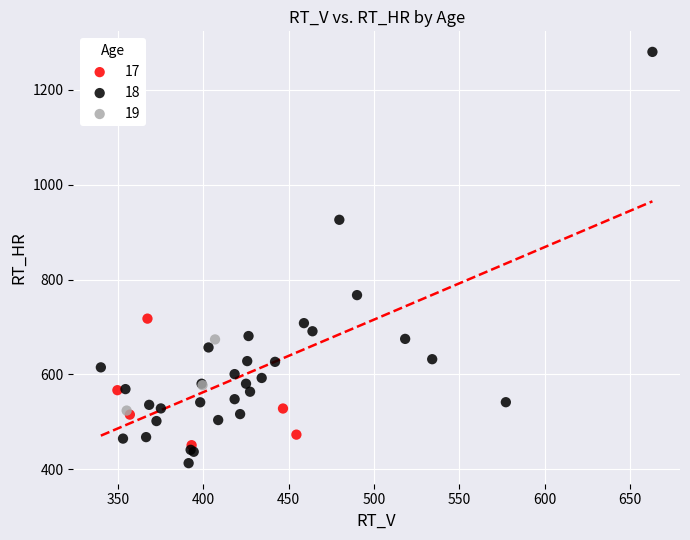

Which series contains the lowest Y value?

18